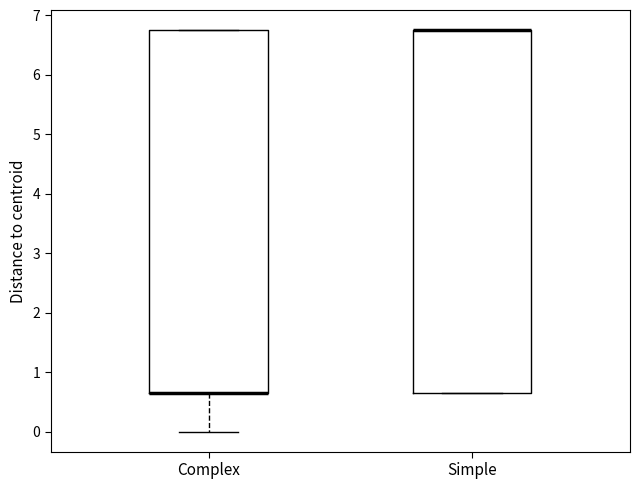

Where is the lower edge of the box for Complex on the y-axis? The values are not printed on the chart, so give them approximately, as read against the axis.

0.6